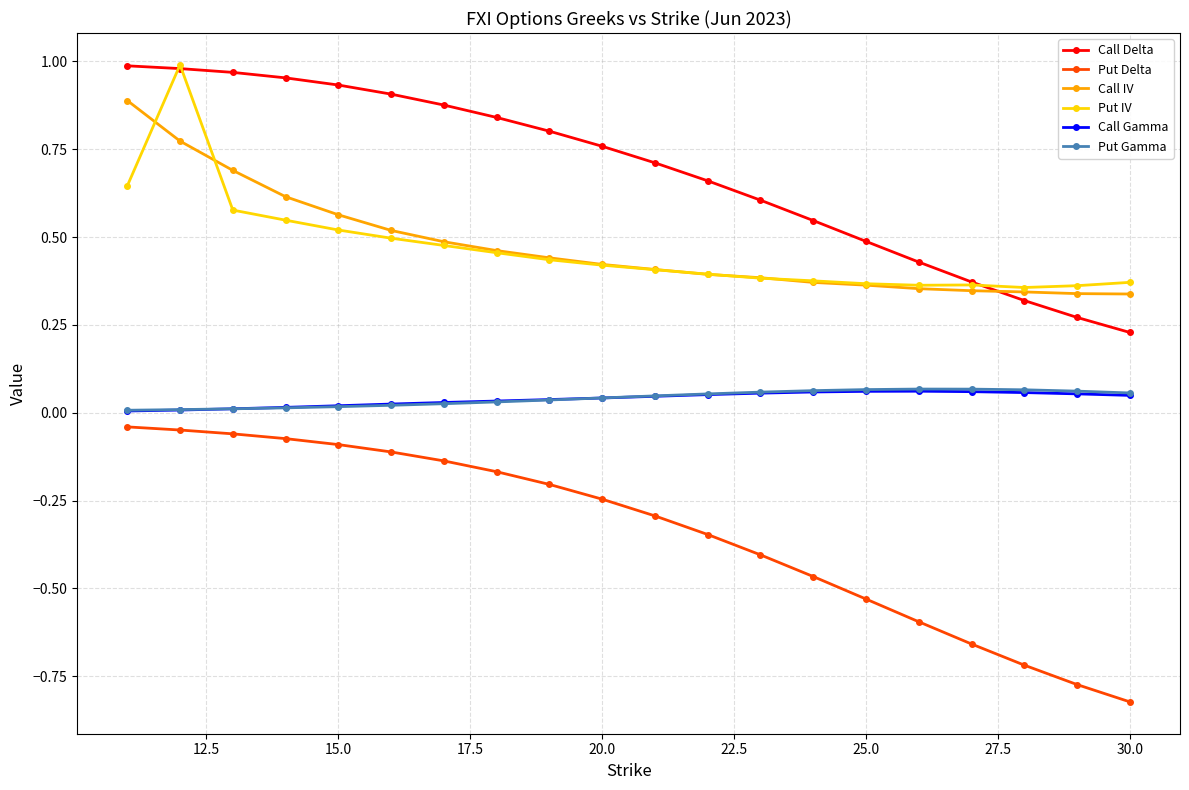

True or false: Call Gamma has more than 0 points higher than both neighbors.

True